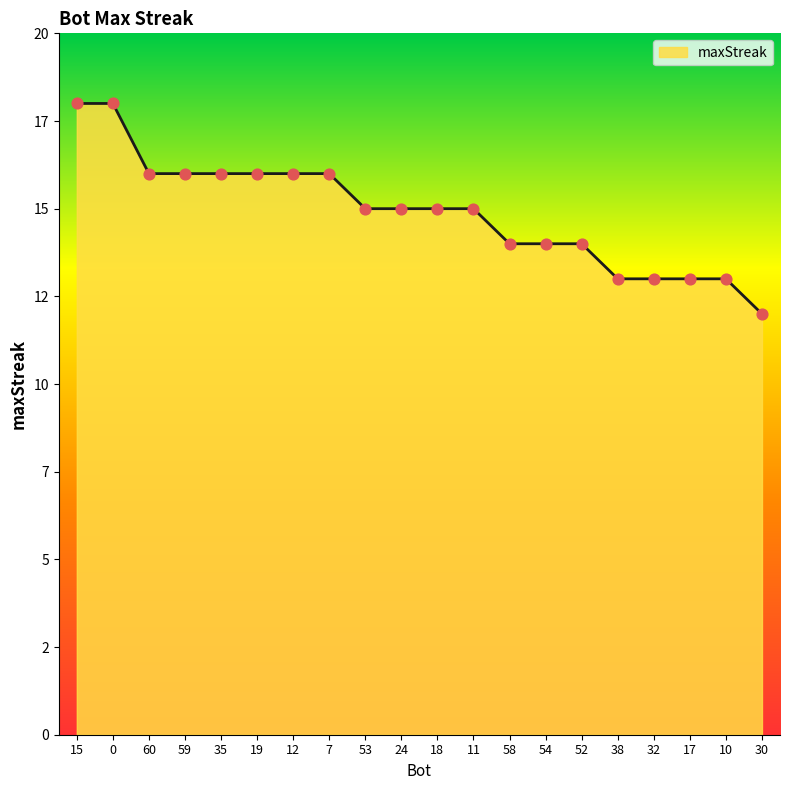

What is the ratio of the value at 59 to the value at 58?

1.1